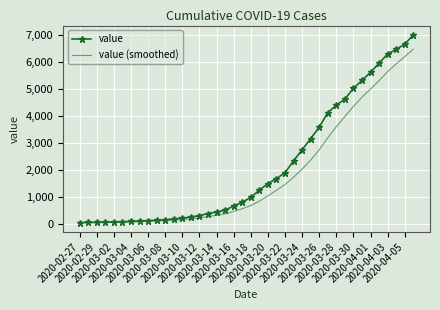

Rank the series by their maximum value, from lowest to highest.

value (smoothed), value